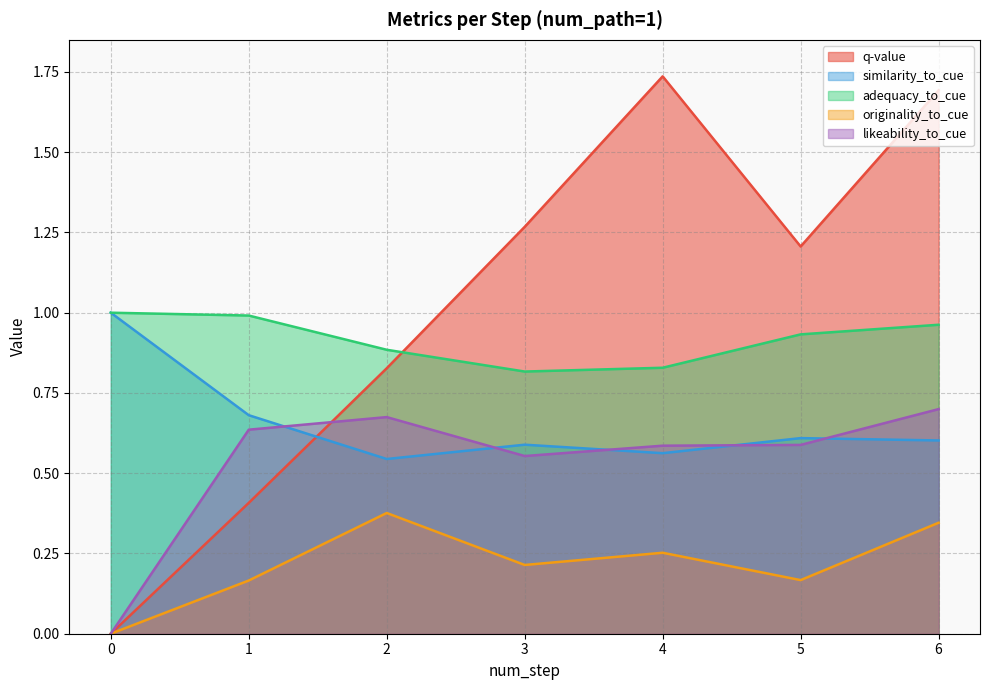

Which series ends up on top after the final intersection of likeability_to_cue and q-value?

q-value